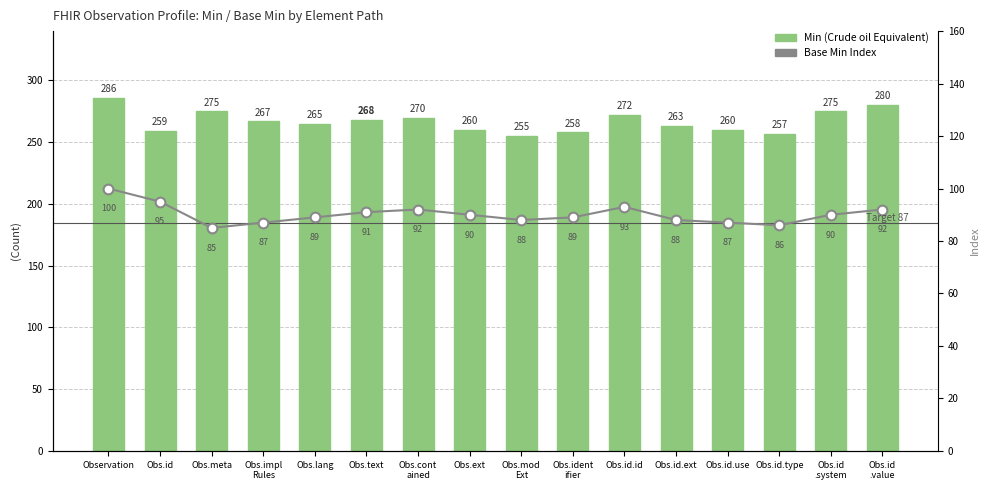

What is the difference between the maximum and minimum values in the Min (Crude oil Equivalent) series?

31